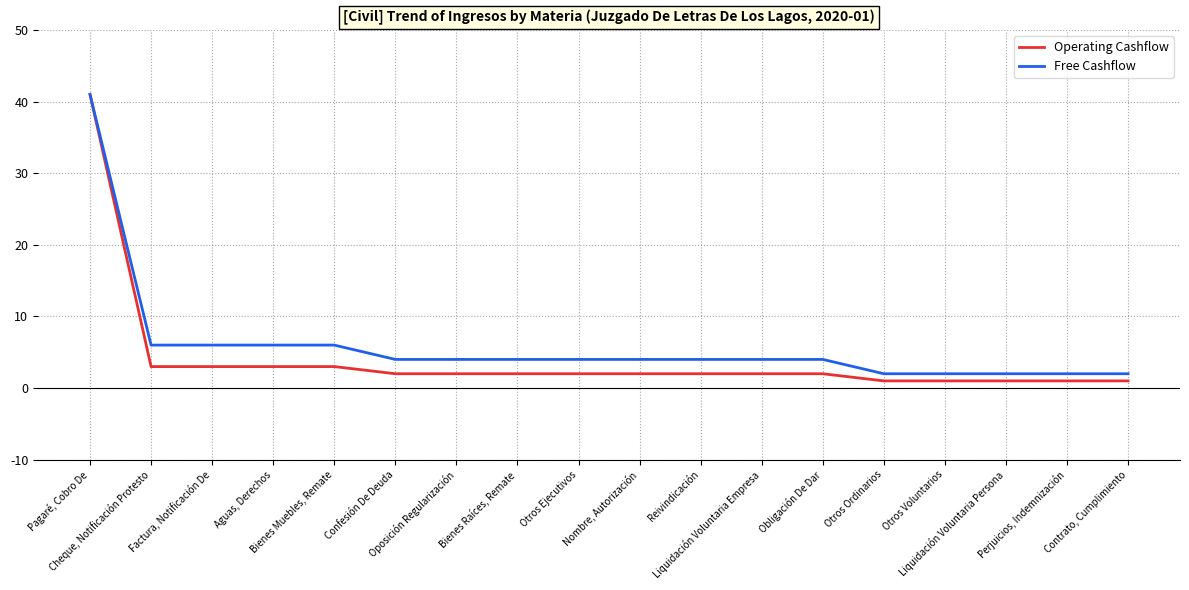

Which series has the largest range (max minus min)?

Operating Cashflow